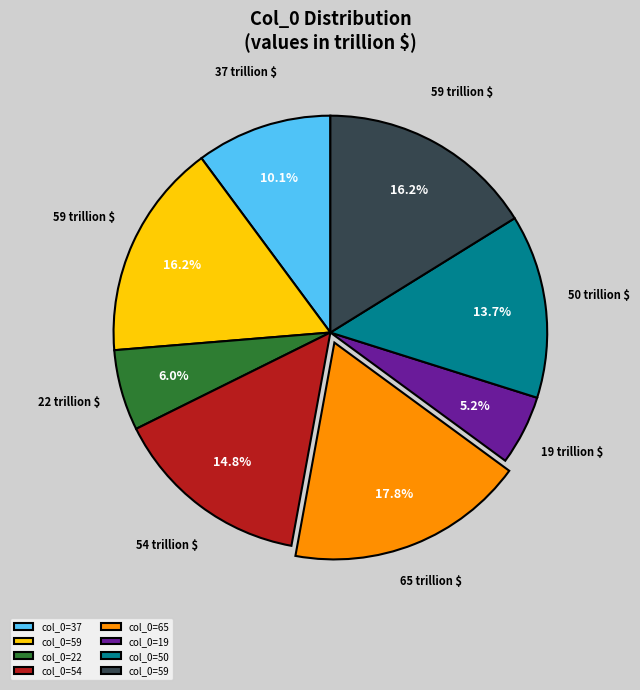

Is there a majority slice in this chart?

No